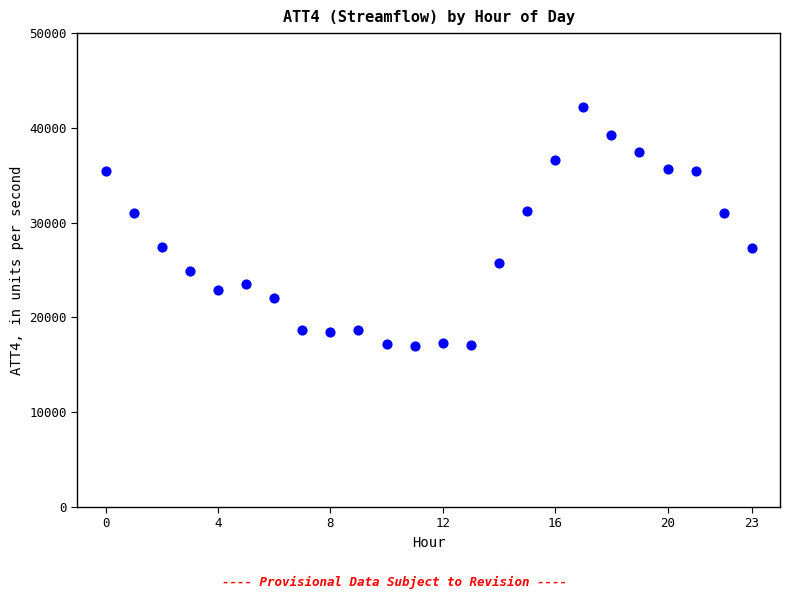

What is the range of Y values (max minus min)?

25200